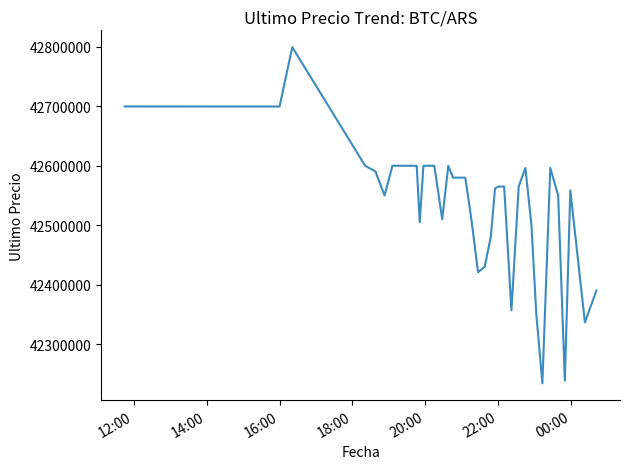

What is the smallest value displayed?

42233851